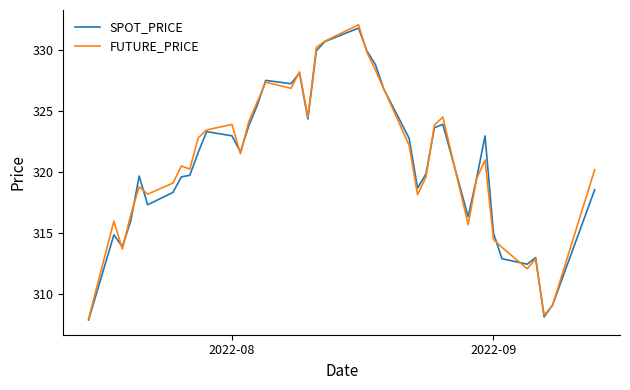

Which series has the largest range (max minus min)?

FUTURE_PRICE